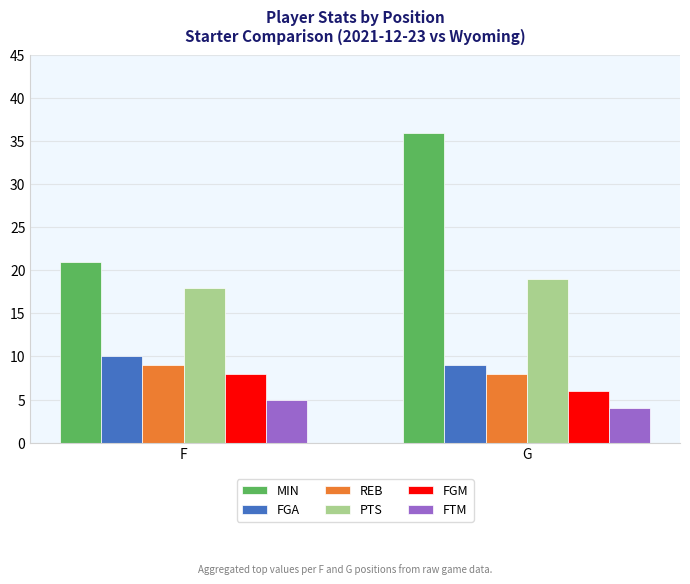

What is the difference between the highest and lowest values at G?

32